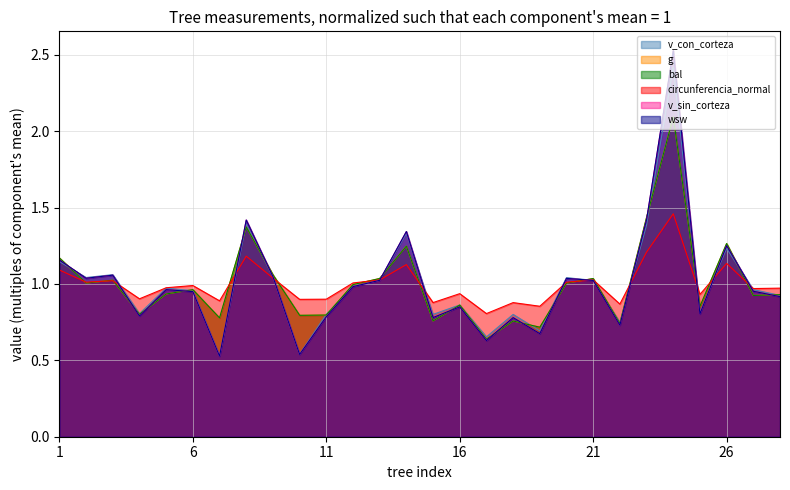

What is the approximate value of wsw at 13?

1.0